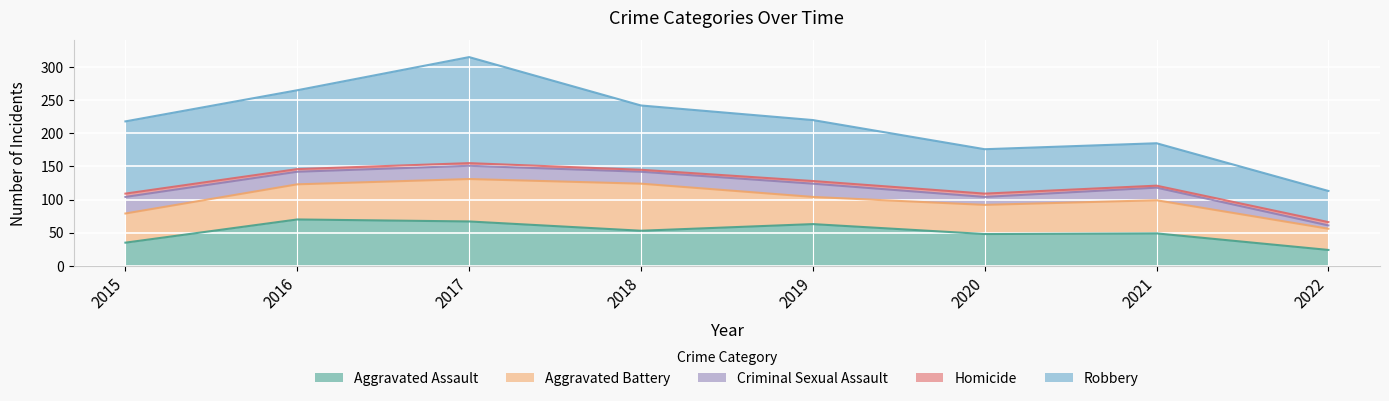

What is the lowest value of the Aggravated Assault series?

24